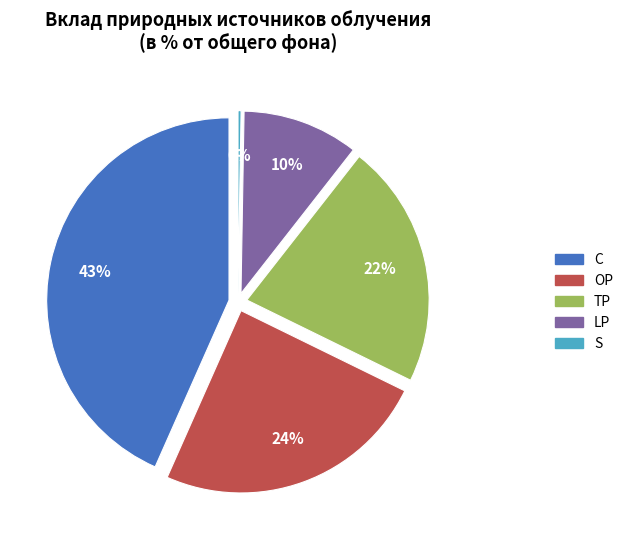

What percentage do C and S together represent?

43.6%